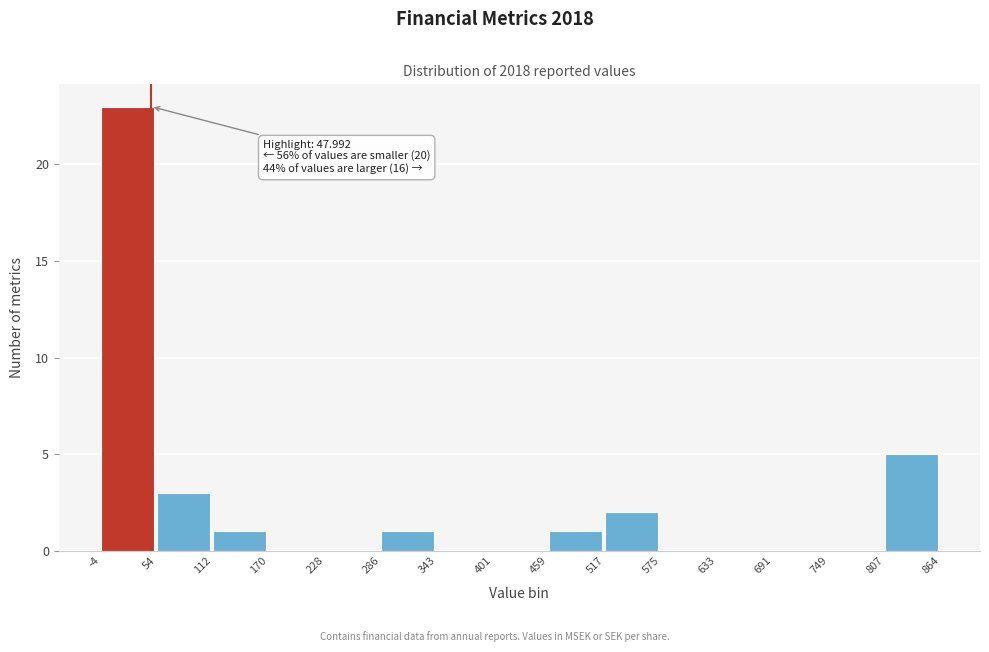

Over which range of the x-axis is the bar tallest?

-4 to 54